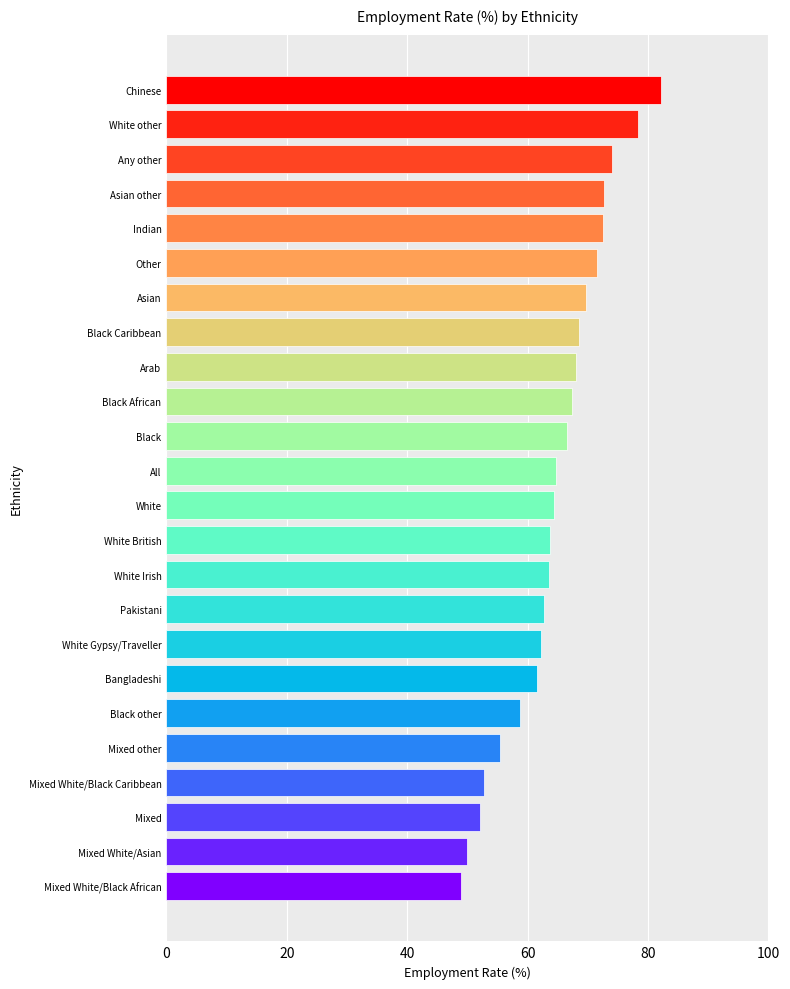

Approximately how many times larger is the value at Any other compared to Mixed White/Asian?

1.5